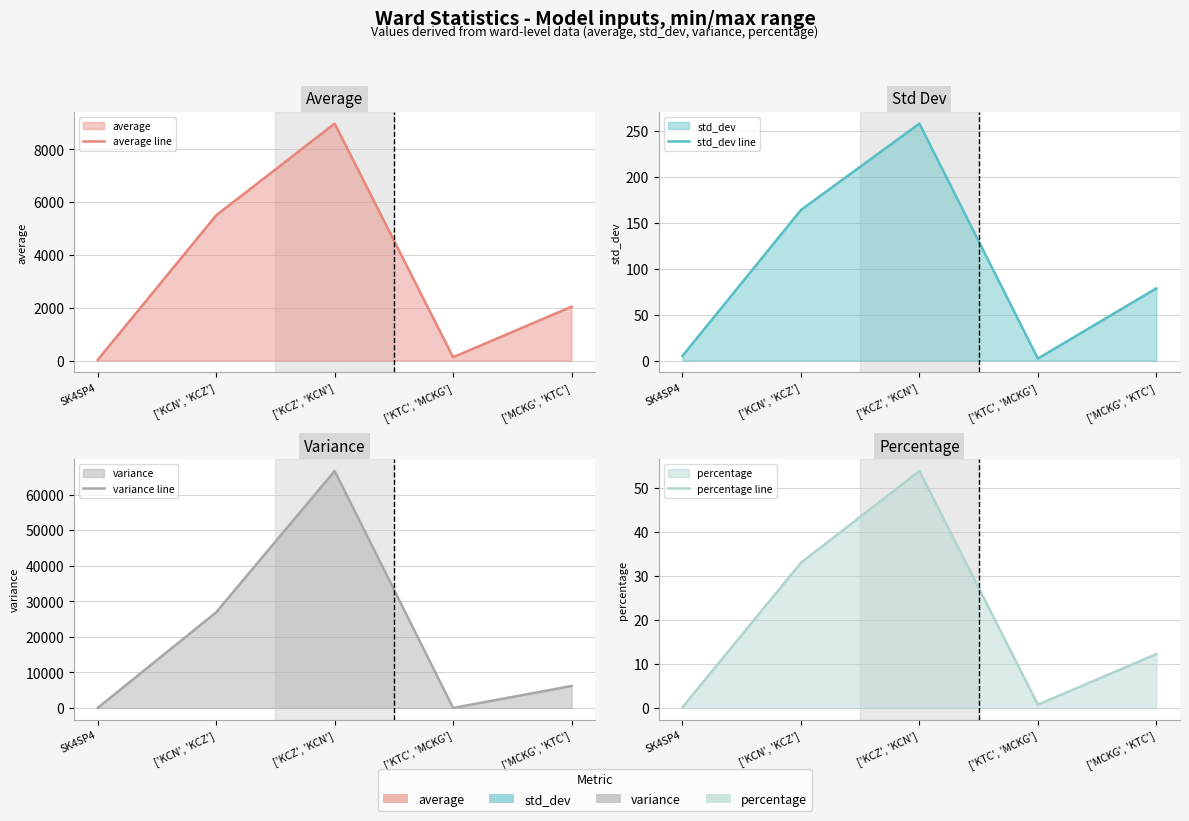

Where is the first local maximum for variance line?

['KCZ', 'KCN']